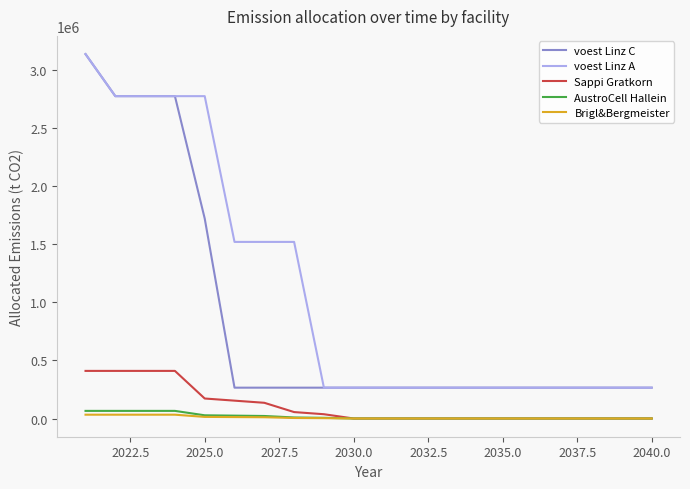

True or false: voest Linz A and AustroCell Hallein intersect in this chart.

False